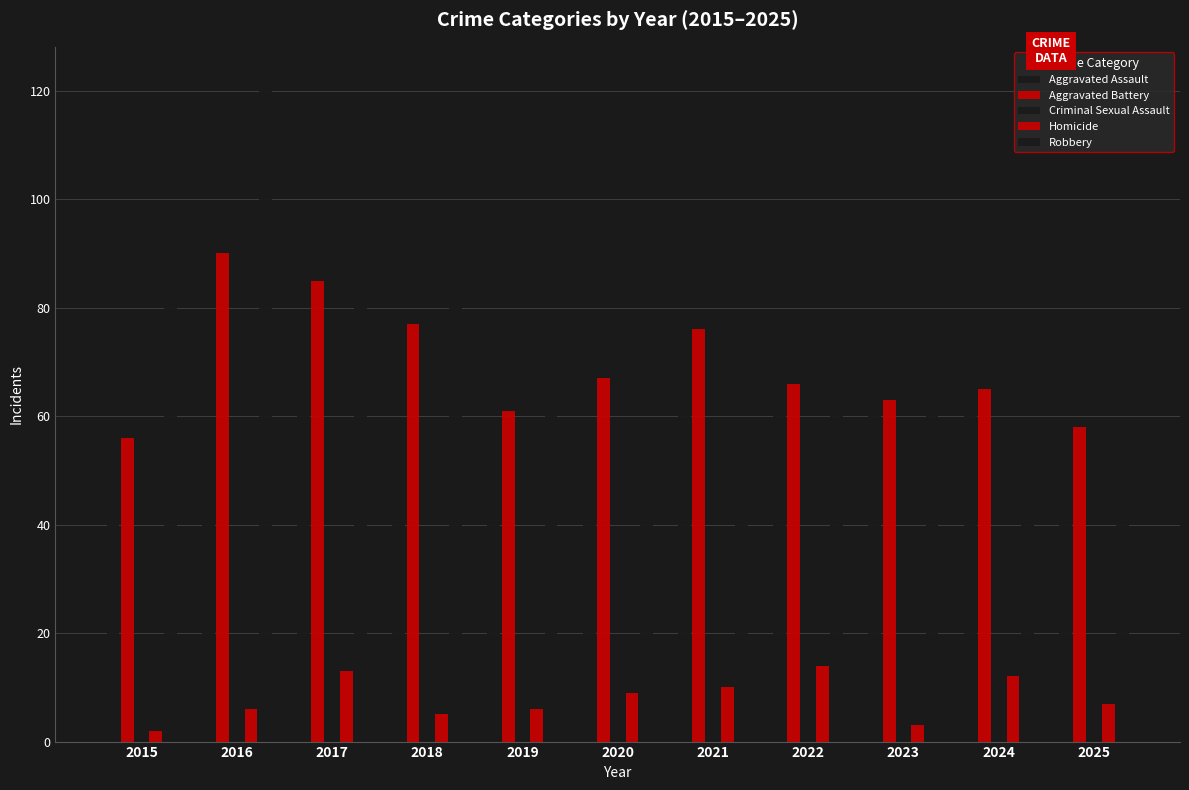

Between 2017 and 2023, which series saw the biggest shift?

Robbery